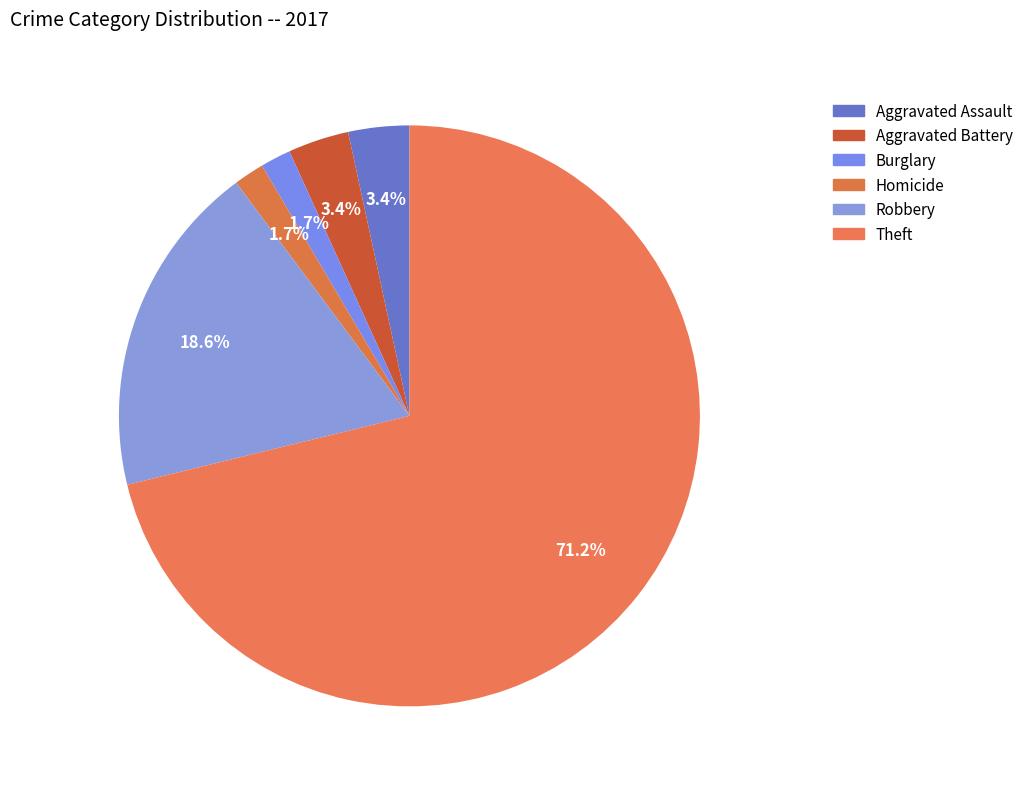

Is there a majority slice in this chart?

Yes